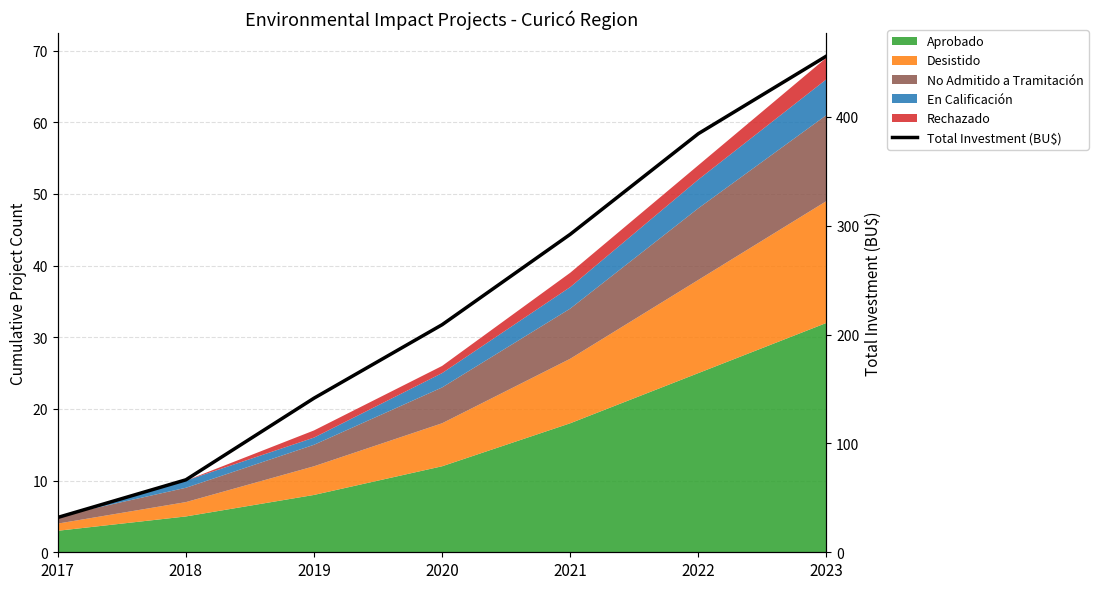

What is the value of the 5th point from the left?

292.1